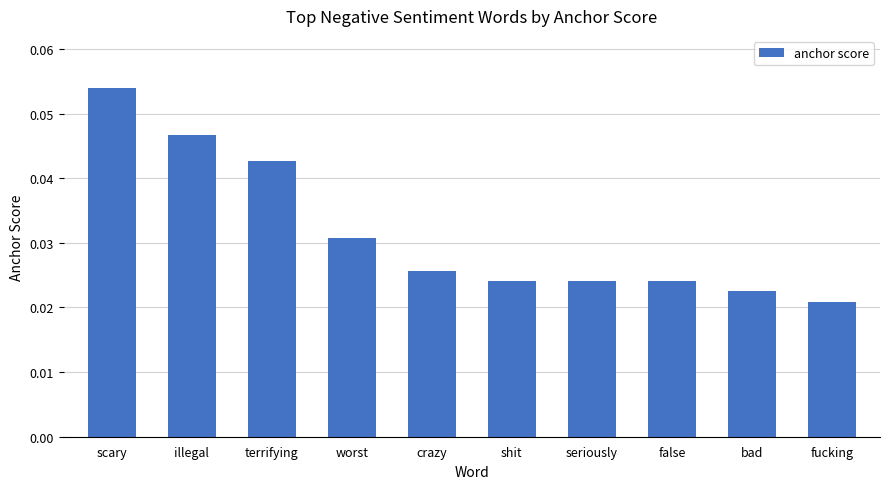

What is the sum of all values?

0.3